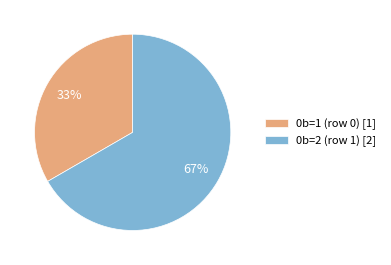

To the nearest percent, what is the average slice percentage?

50%